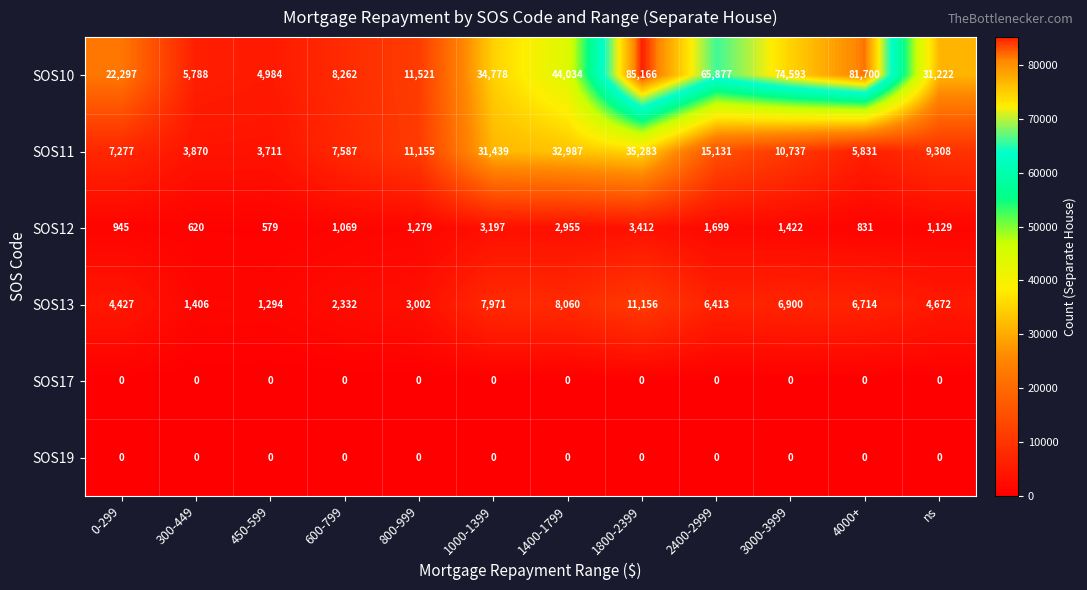

List the labels in order of SOS10 value, largest first.

1800-2399, 4000+, 3000-3999, 2400-2999, 1400-1799, 1000-1399, ns, 0-299, 800-999, 600-799, 300-449, 450-599